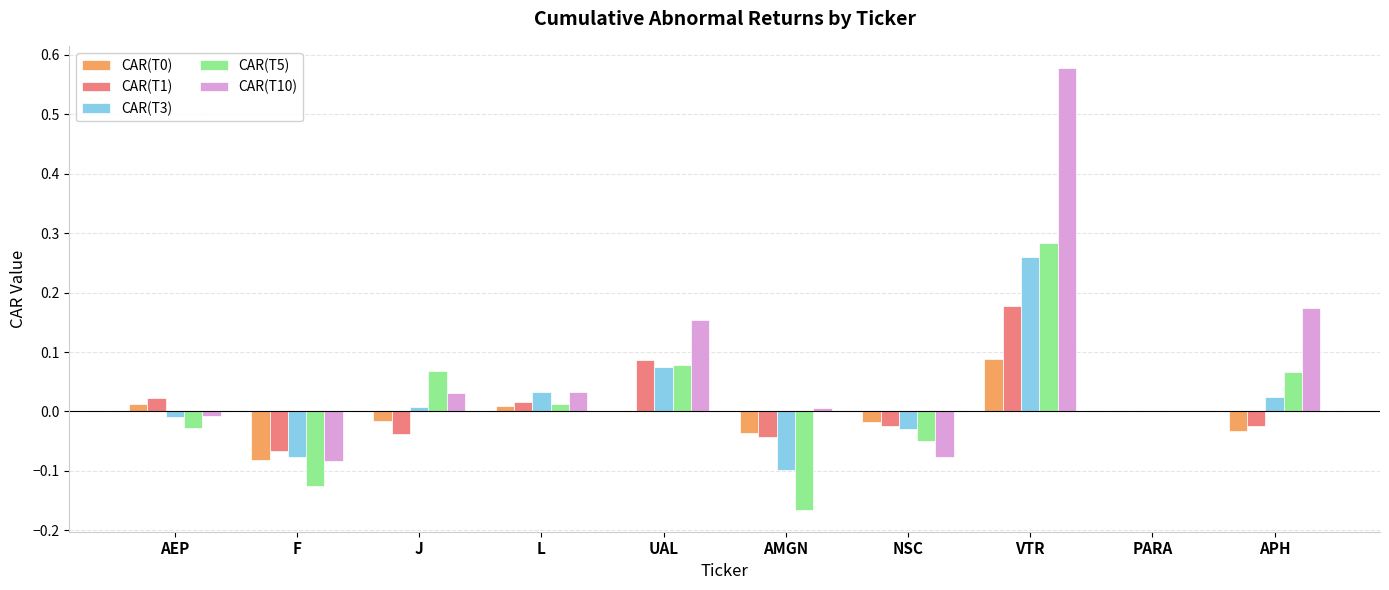

What is the total value across all series at AMGN?

-0.3